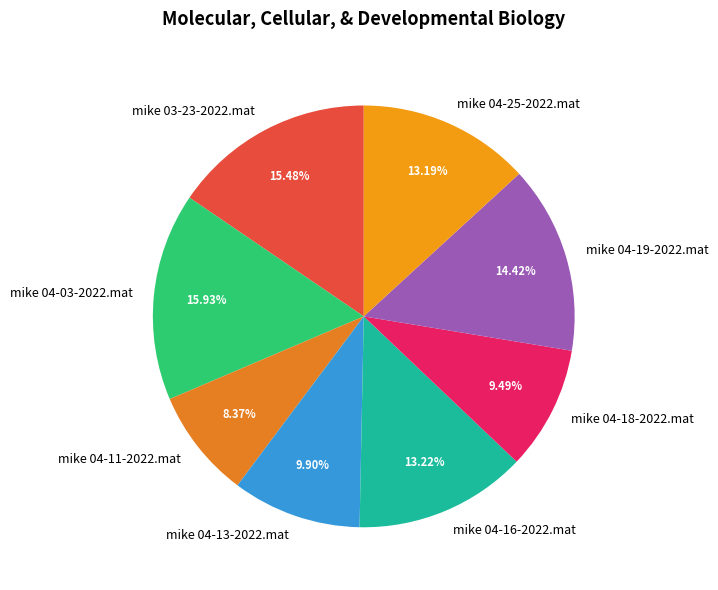

Is there any slice that represents more than half of the pie?

No